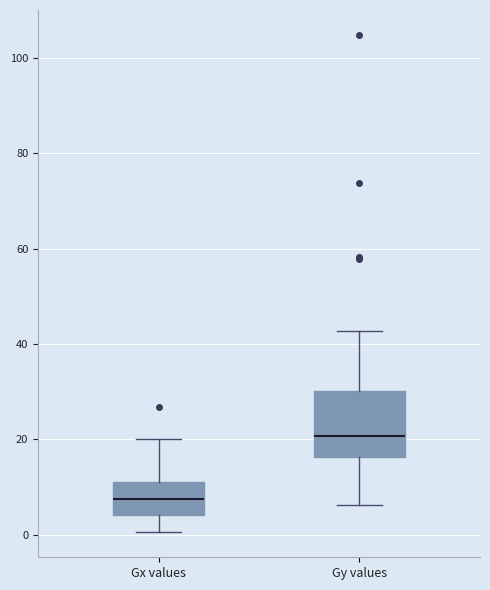

Which box is the tallest, from its lower edge to its upper edge?

Gy values